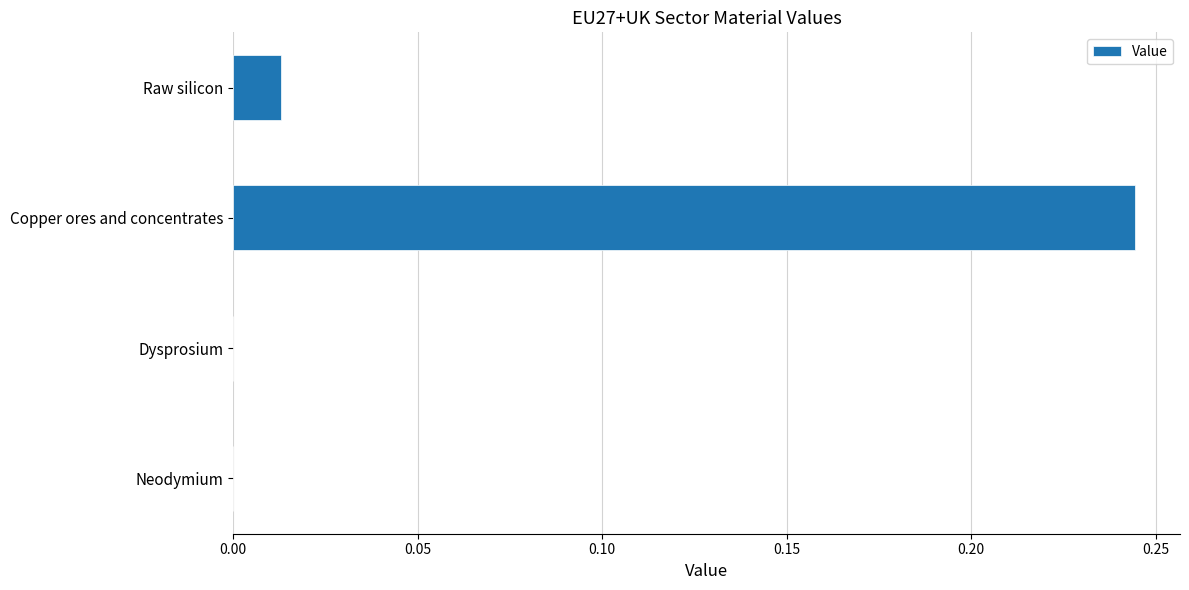

What is the sum of all values?

0.3